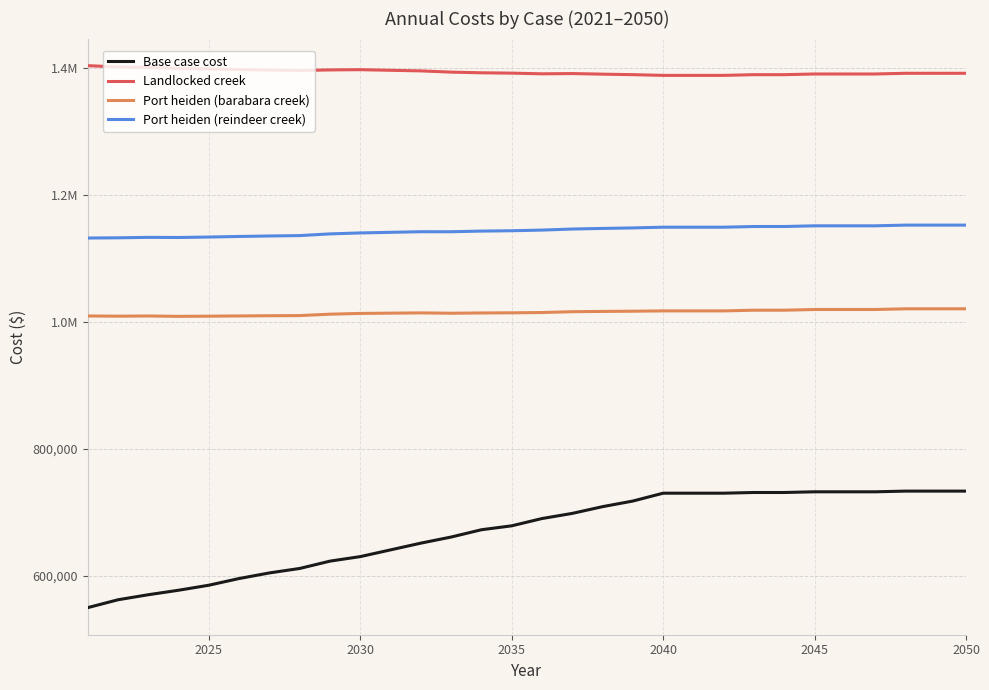

True or false: Base case cost has more than 2 points higher than both neighbors.

False